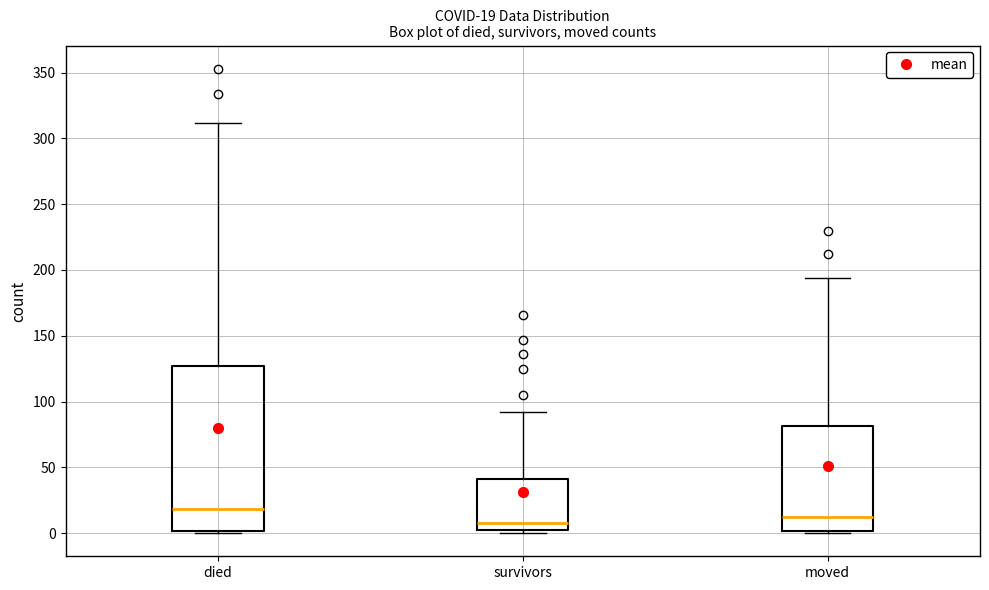

Comparing the boxes themselves (not the whiskers), which one is the tallest?

died